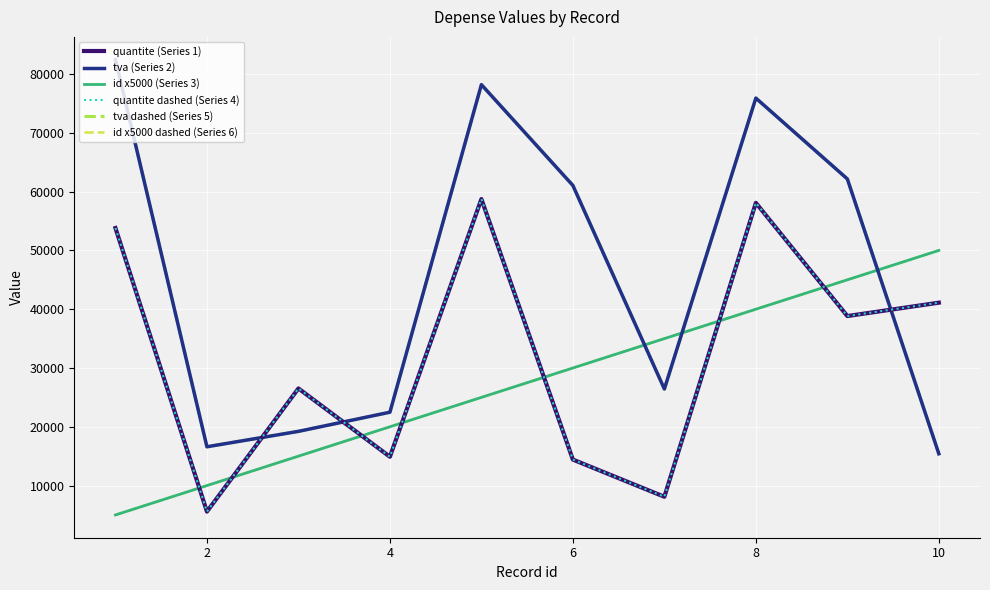

Is this an area chart (filled region under the line)?

No